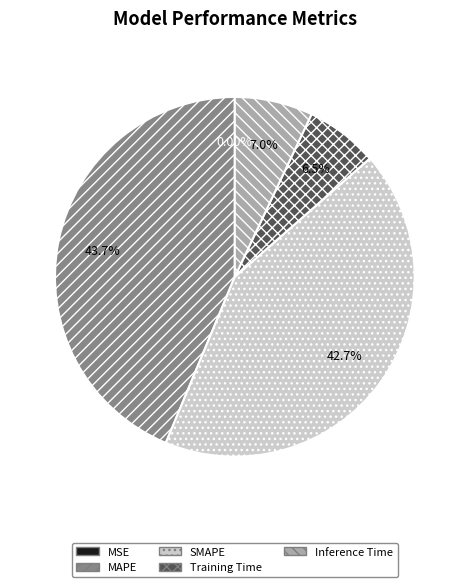

To the nearest percent, what is the difference between the largest and smallest slice percentages?

44%